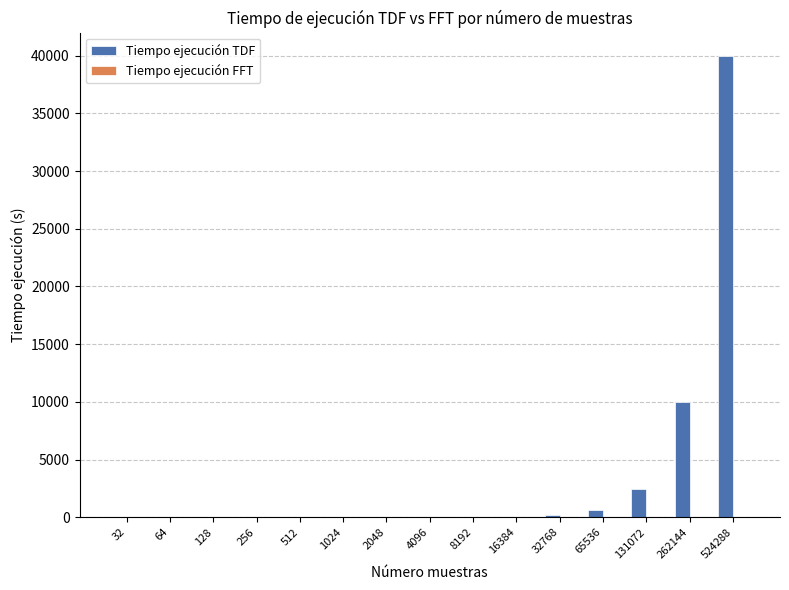

Where is Tiempo ejecución TDF nearest to the value 20000?

262144